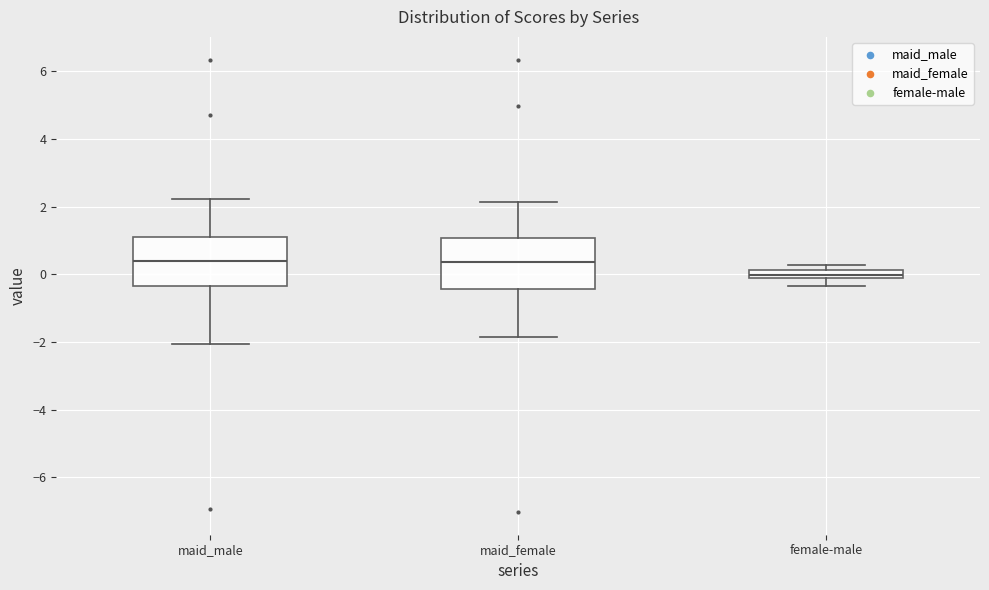

Which box's median line is the lowest?

female-male